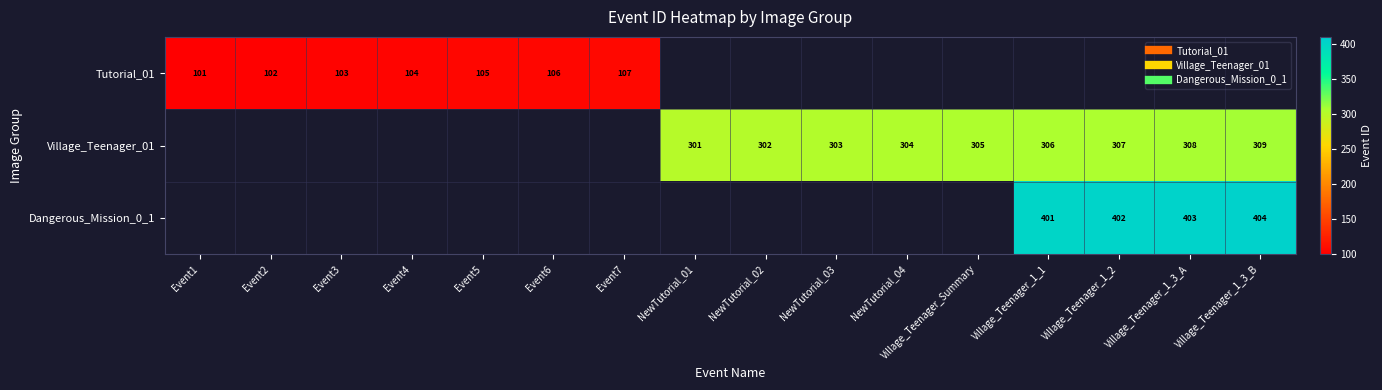

At which label does Tutorial_01 reach its minimum?

Event1